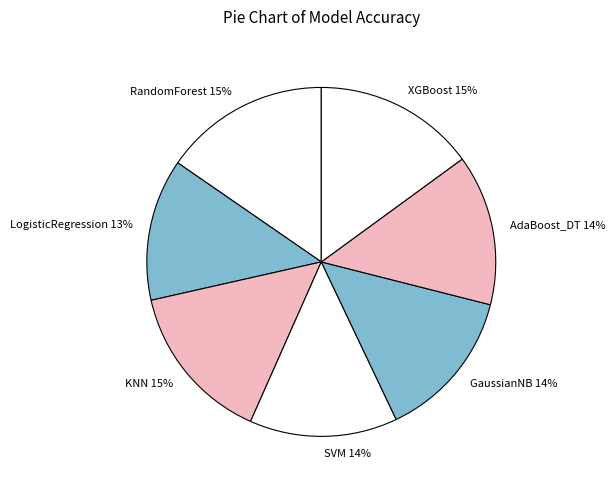

To the nearest percent, what portion does LogisticRegression represent?

13%